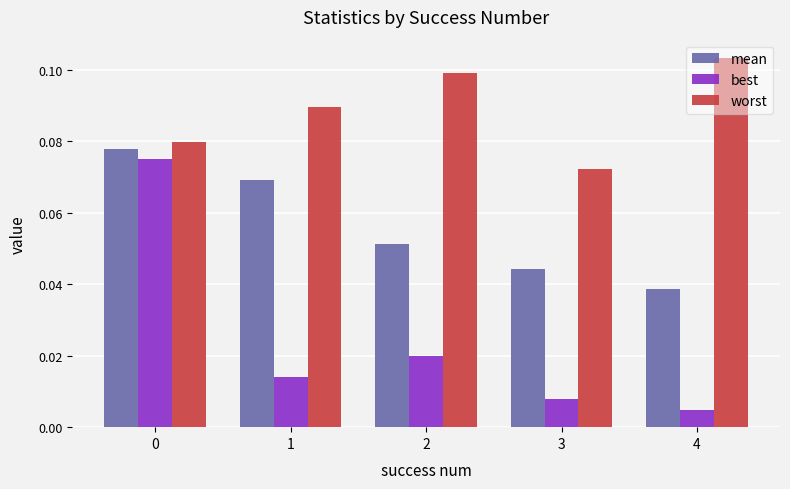

At which category does the chart reach its minimum across all series?

4